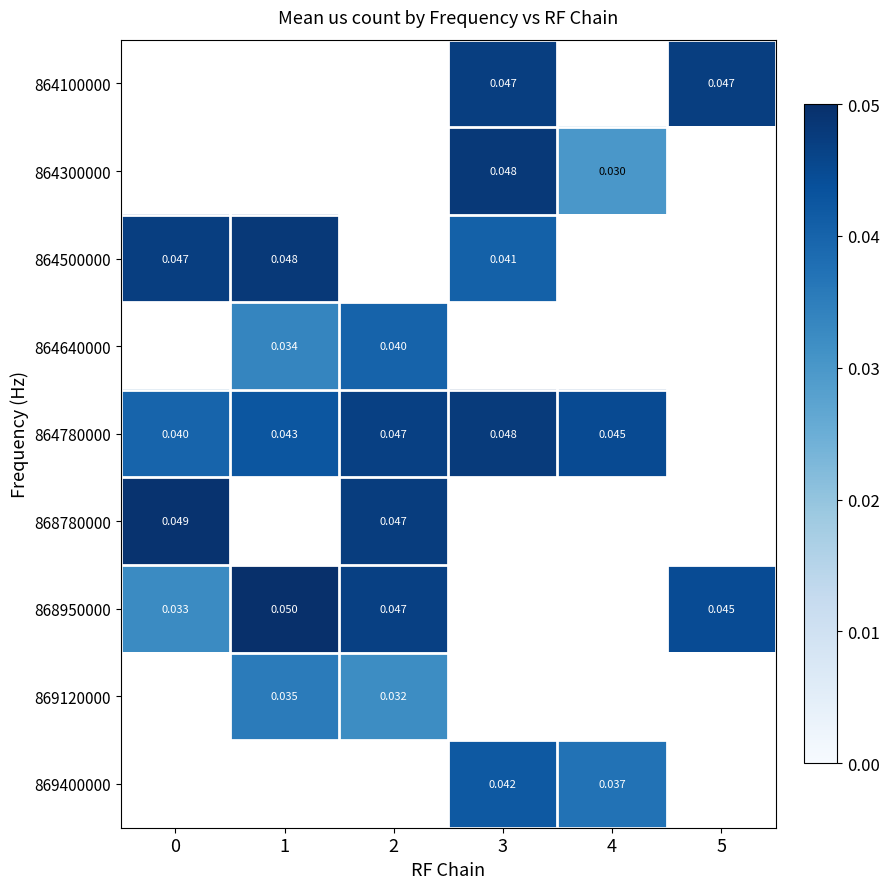

Is the value of 864780000 at 3 greater than the value of 868950000 at 0?

Yes